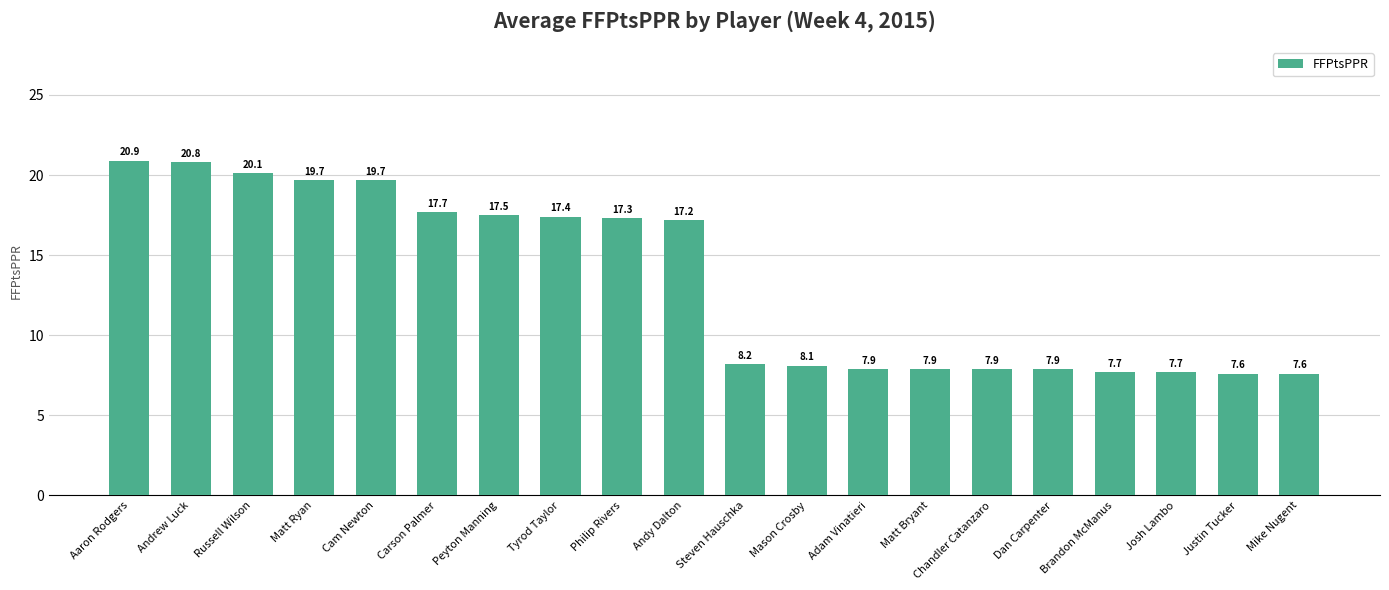

What is the ratio of the value at Steven Hauschka to the value at Adam Vinatieri?

1.0